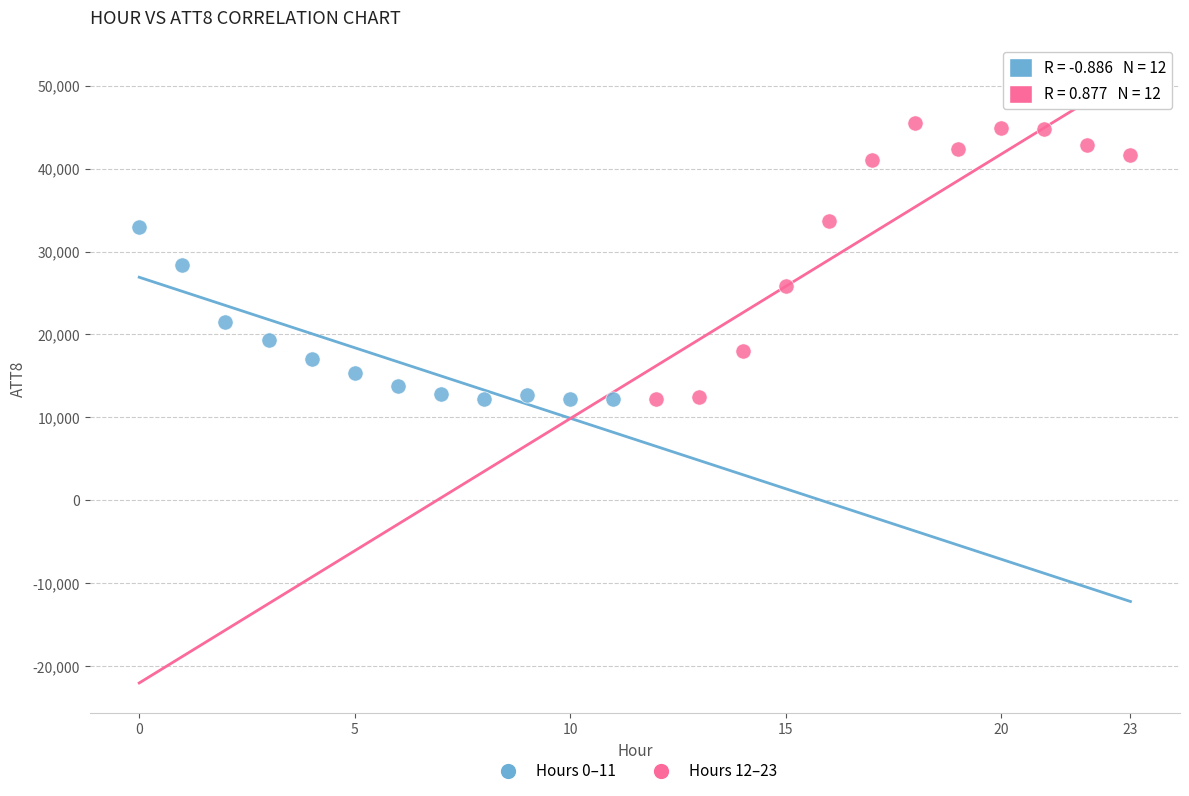

Which series has the largest Y range (max minus min)?

Hours 12–23